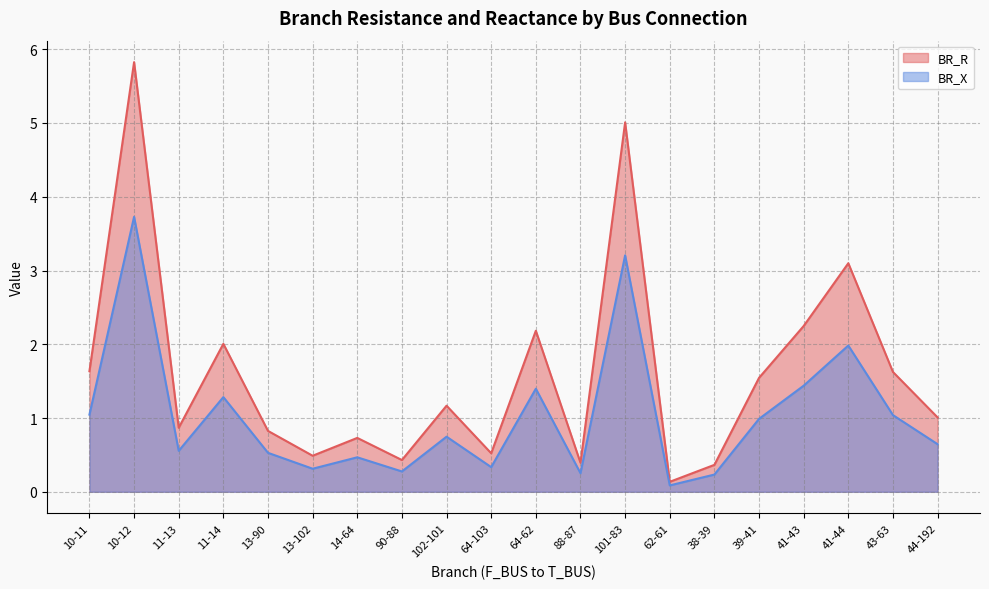

Reading right to left, list all the values displayed in this chart.

BR_R: 44-192=1.0	43-63=1.6	41-44=3.1	41-43=2.2	39-41=1.5	38-39=0.4	62-61=0.1	101-83=5.0	88-87=0.4	64-62=2.2	64-103=0.5	102-101=1.2	90-88=0.4	14-64=0.7	13-102=0.5	13-90=0.8	11-14=2.0	11-13=0.9	10-12=5.8	10-11=1.6
BR_X: 44-192=0.6	43-63=1.0	41-44=2.0	41-43=1.4	39-41=1.0	38-39=0.2	62-61=0.1	101-83=3.2	88-87=0.3	64-62=1.4	64-103=0.3	102-101=0.7	90-88=0.3	14-64=0.5	13-102=0.3	13-90=0.5	11-14=1.3	11-13=0.6	10-12=3.7	10-11=1.0